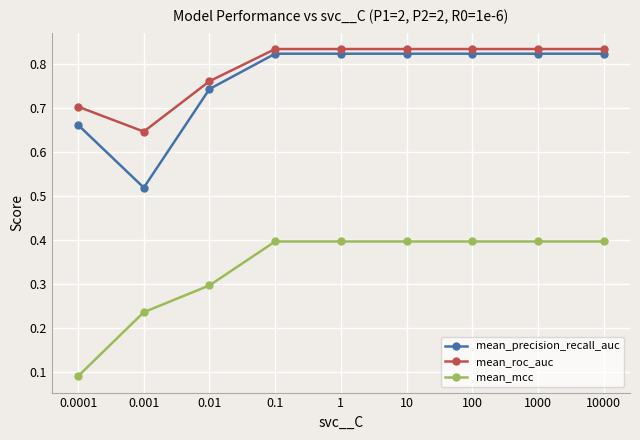

What is the sum of the mean_precision_recall_auc values at 10 and 0.1?

1.6